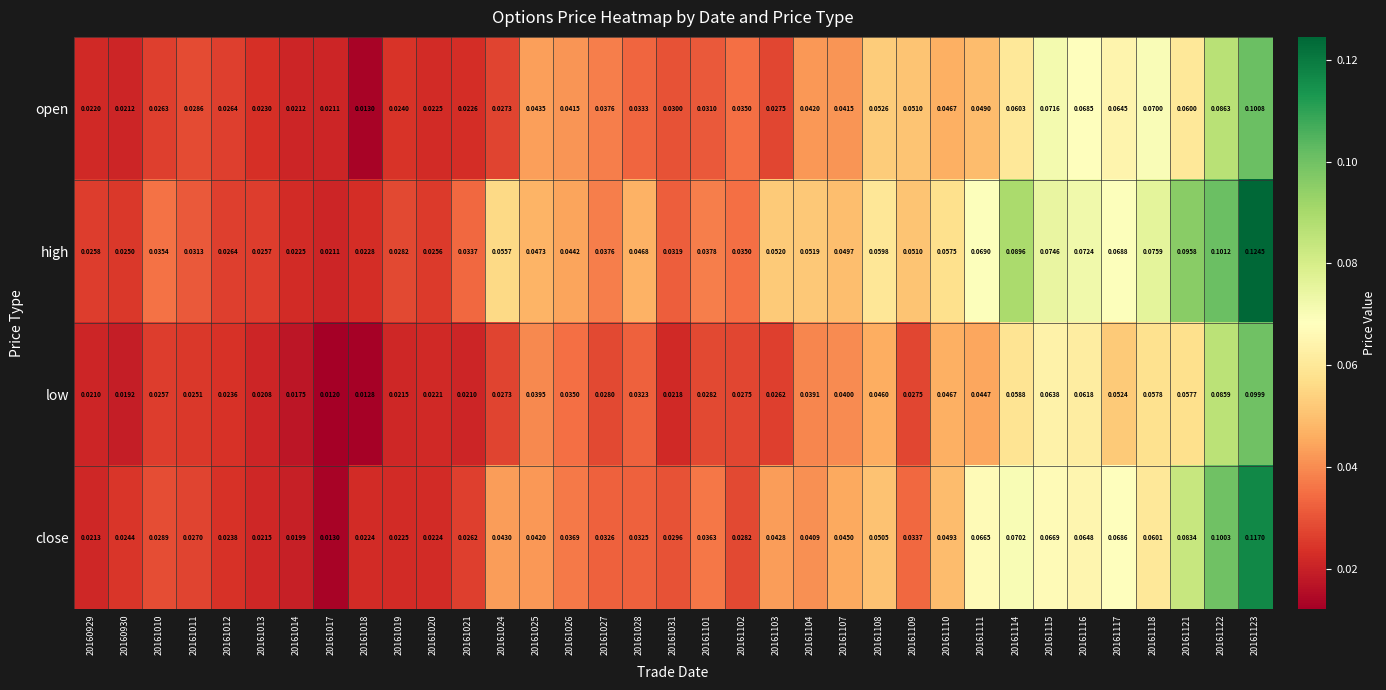

List the series in order of their peak value, highest first.

high, close, open, low